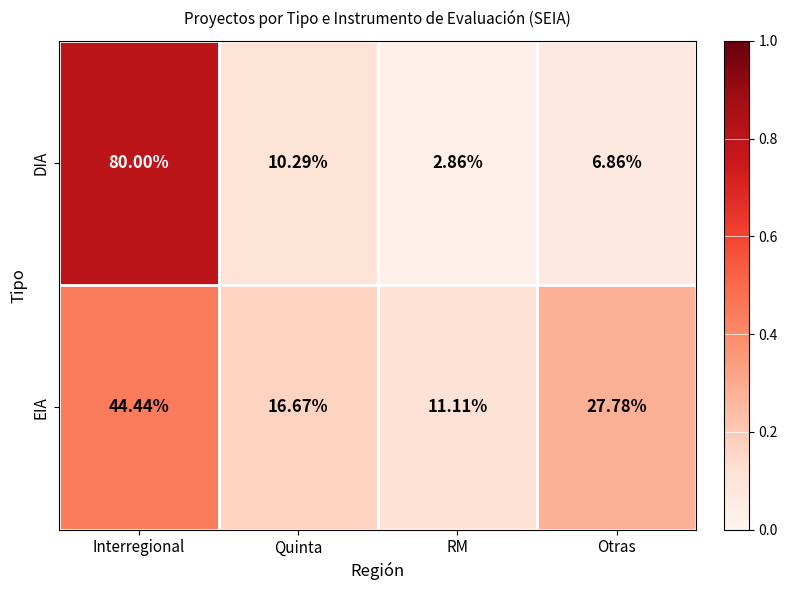

List the series in order of their peak value, lowest first.

EIA, DIA